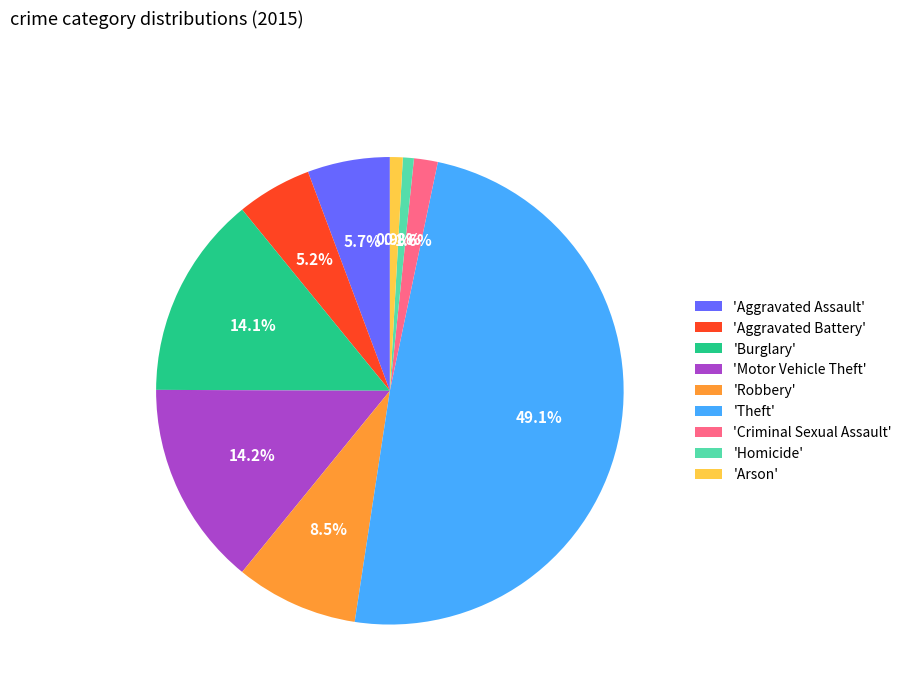

To the nearest percent, what is the difference between the largest and smallest slice percentages?

48%